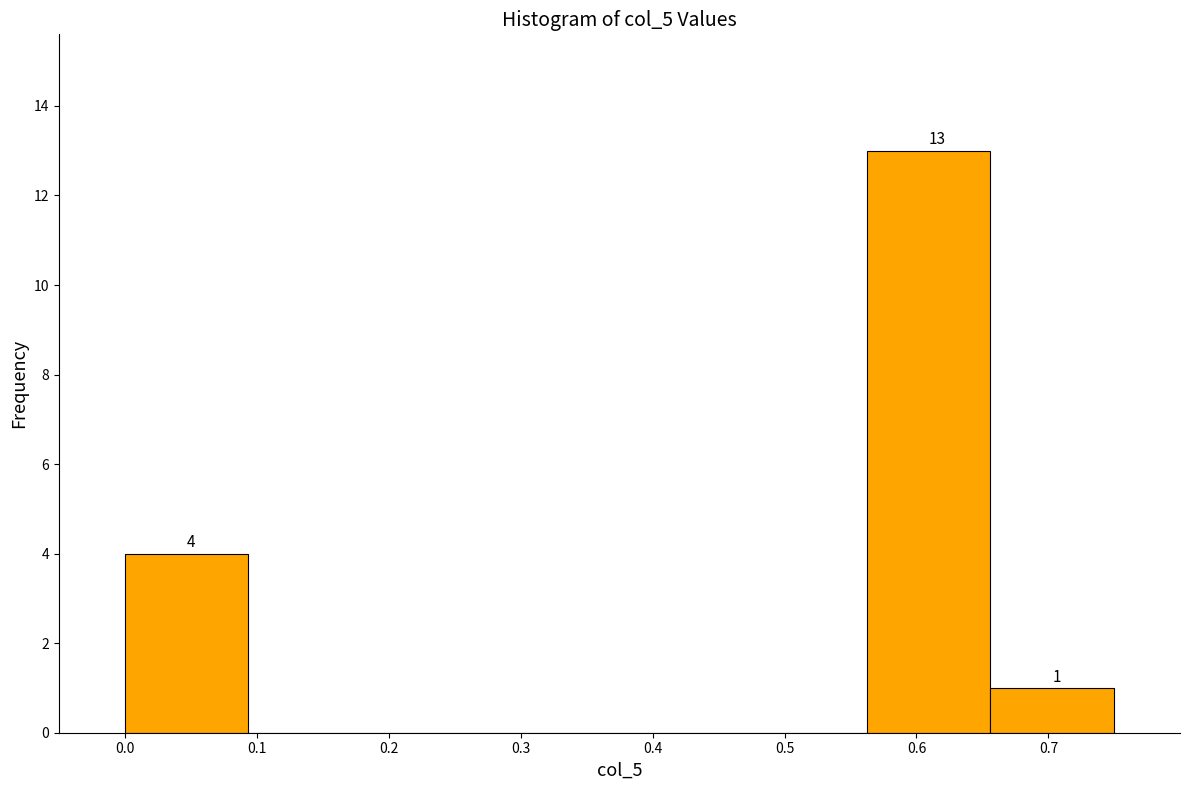

Over which range of the x-axis is the bar tallest?

0.56 to 0.66